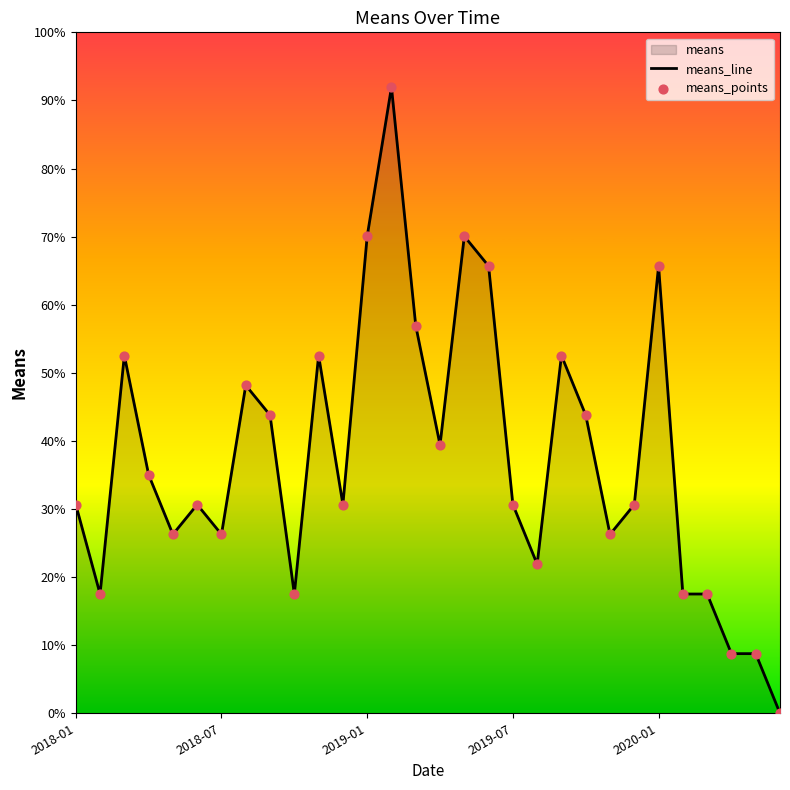

Read the value at 2019-01.

70.1